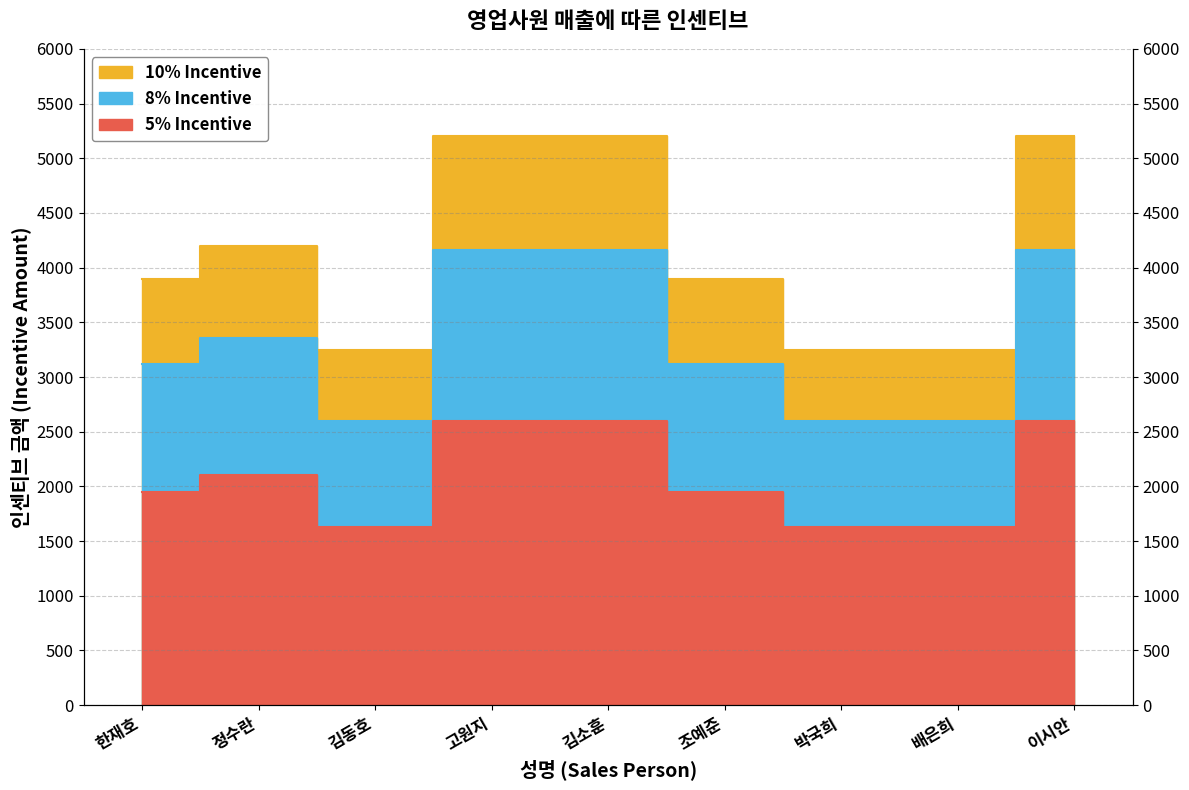

How many interior local peaks does the 8% Incentive series have?

1